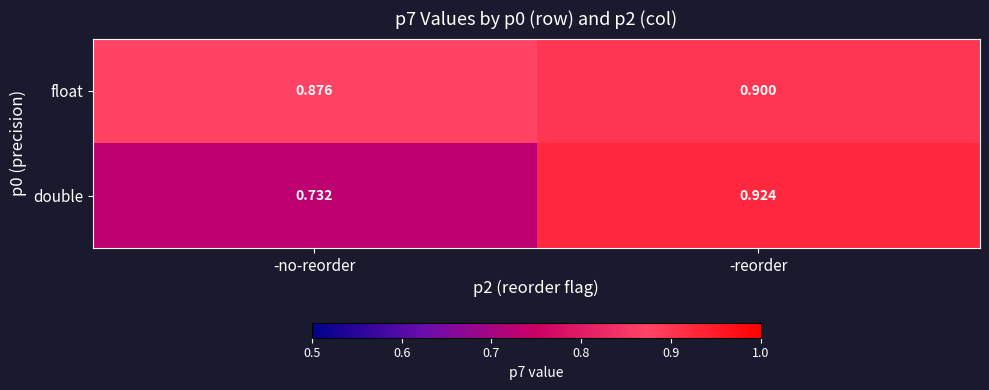

Is the value of double at -no-reorder greater than the value of float at -reorder?

No